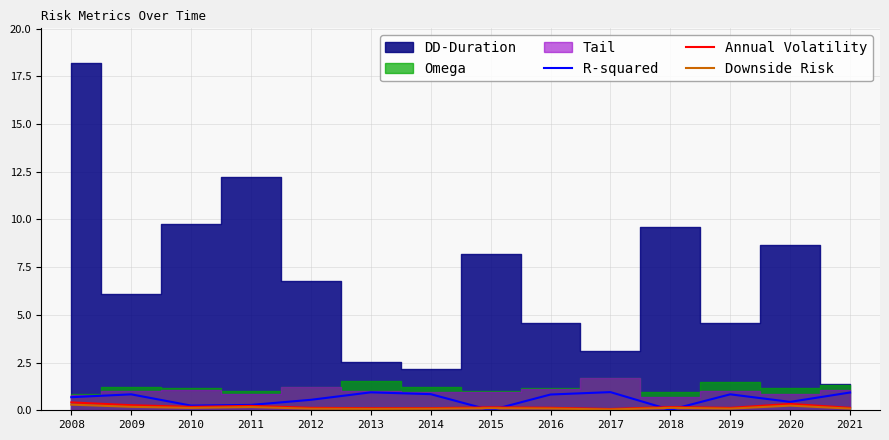

Is the value of Annual Volatility at 2020 greater than the value of Downside Risk at 2013?

Yes